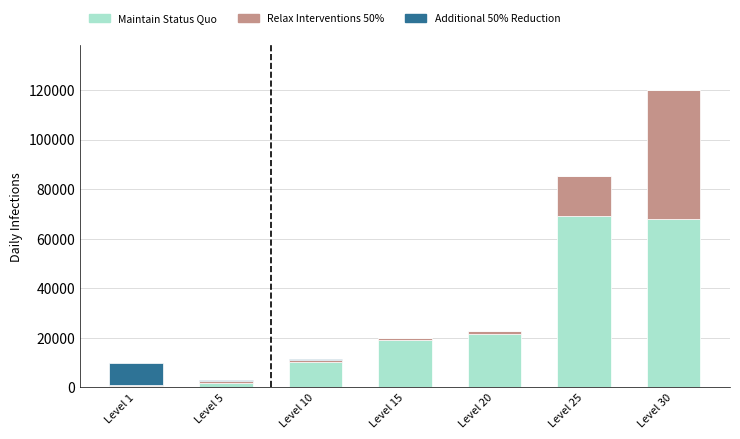

At which category is the sum across all series the highest?

Level 30